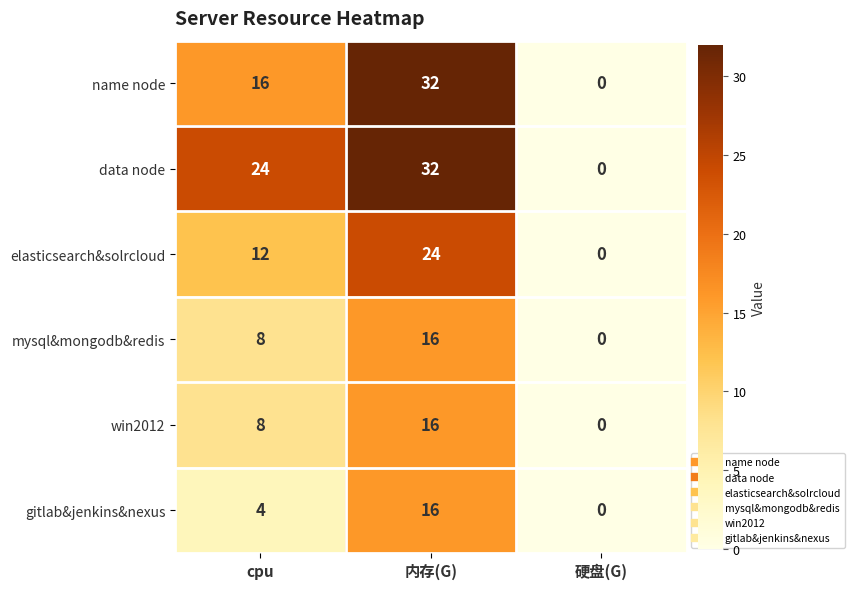

What is the total value across all series at cpu?

72